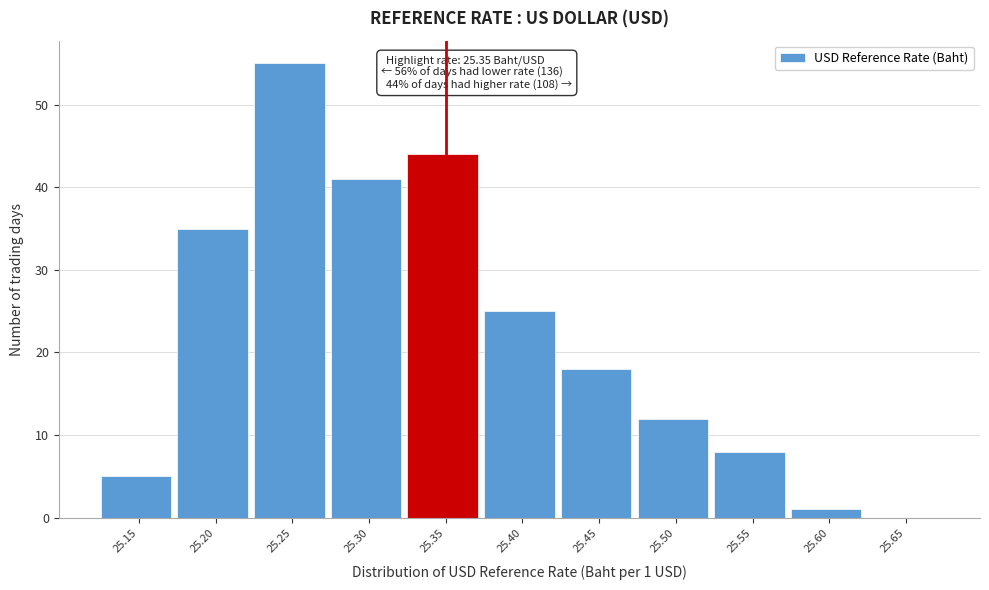

Reading left to right, what are all the values shown in this chart?

25.15=5	25.20=35	25.25=55	25.30=41	25.35=44	25.40=25	25.45=18	25.50=12	25.55=8	25.60=1	25.65=0